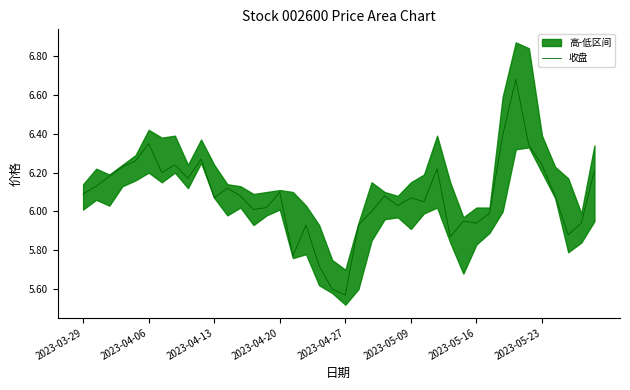

Does the chart display data point markers on the line(s)?

No